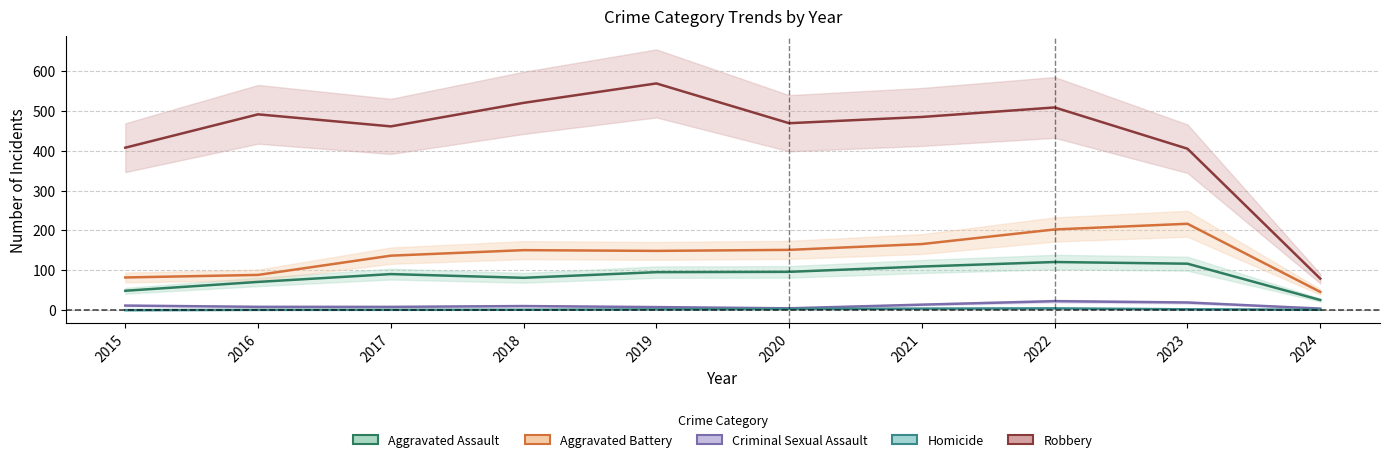

True or false: Aggravated Assault and Homicide intersect in this chart.

False